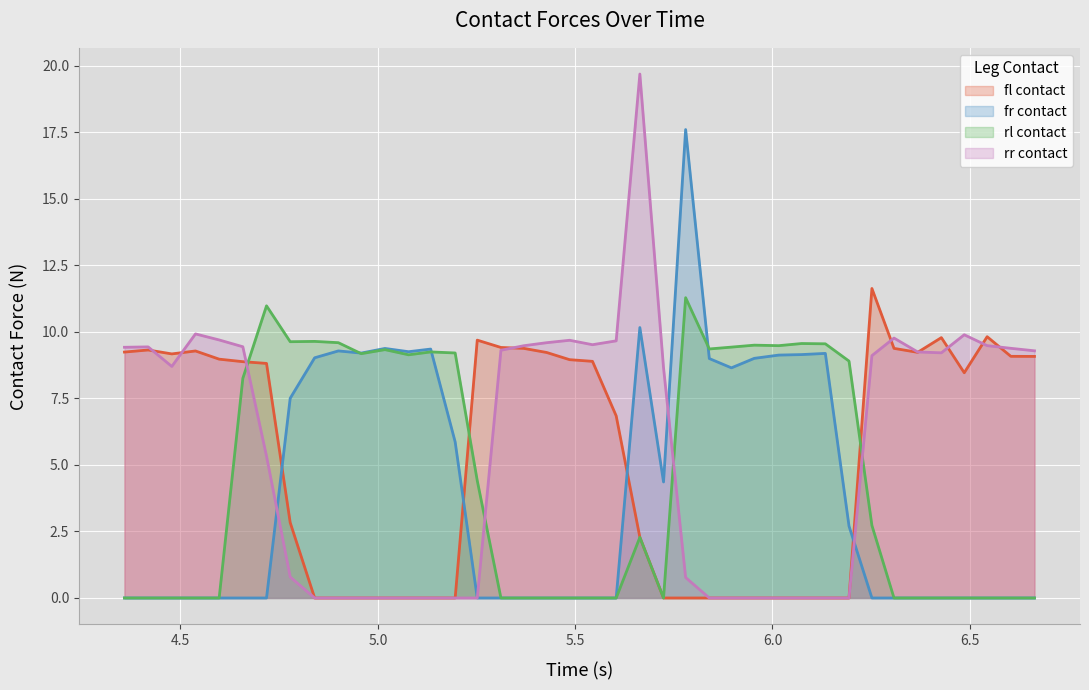

True or false: fl_contact has more than 2 interior local peaks.

True